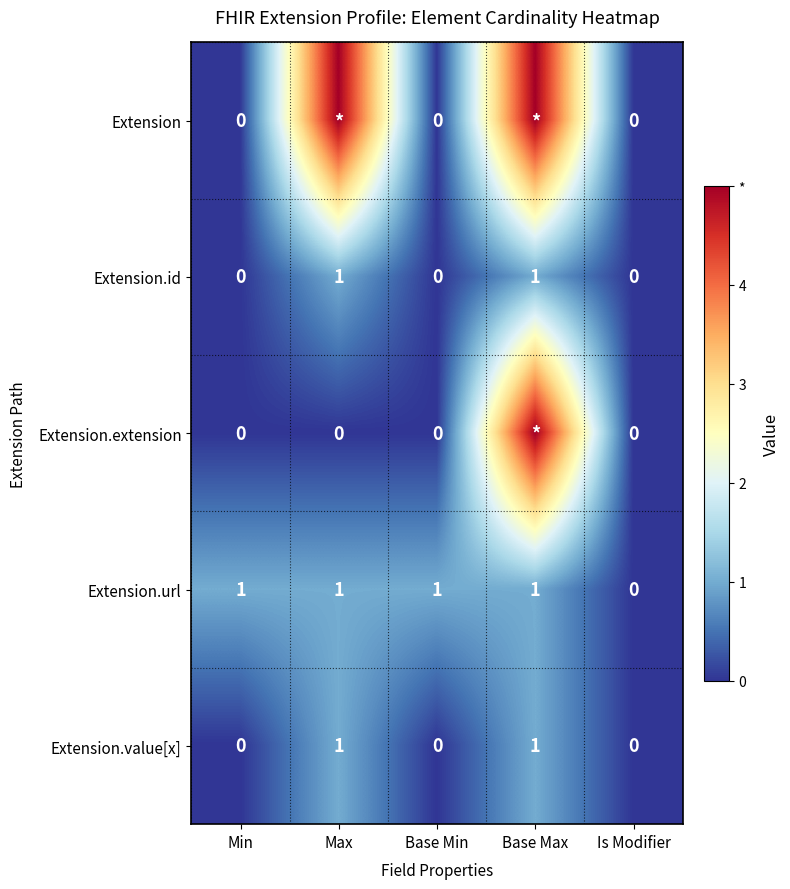

Count the Extension.value[x] values in the range 0 to 1.

5